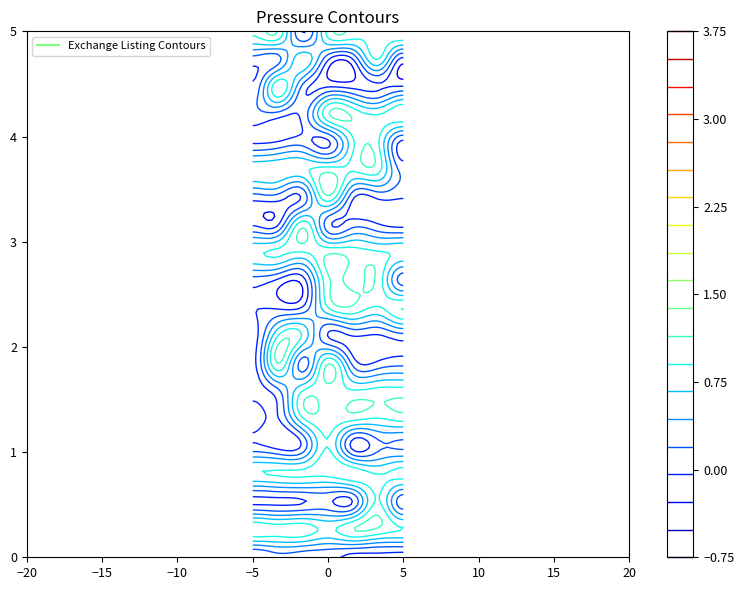

How many categories are shown in the chart?

20